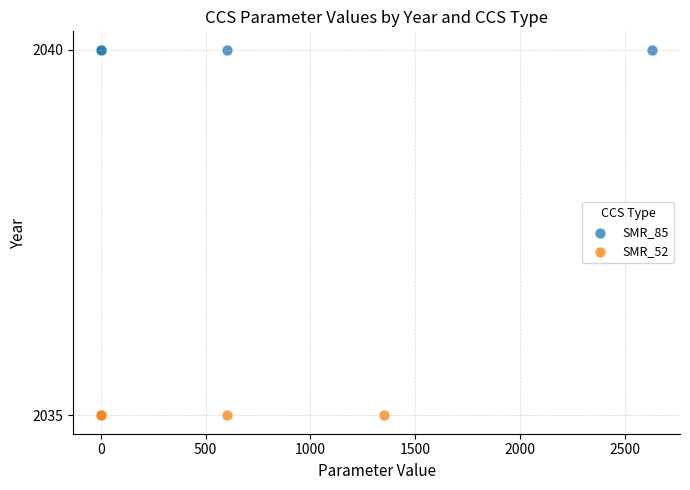

Which series reaches the maximum Y coordinate?

SMR_85